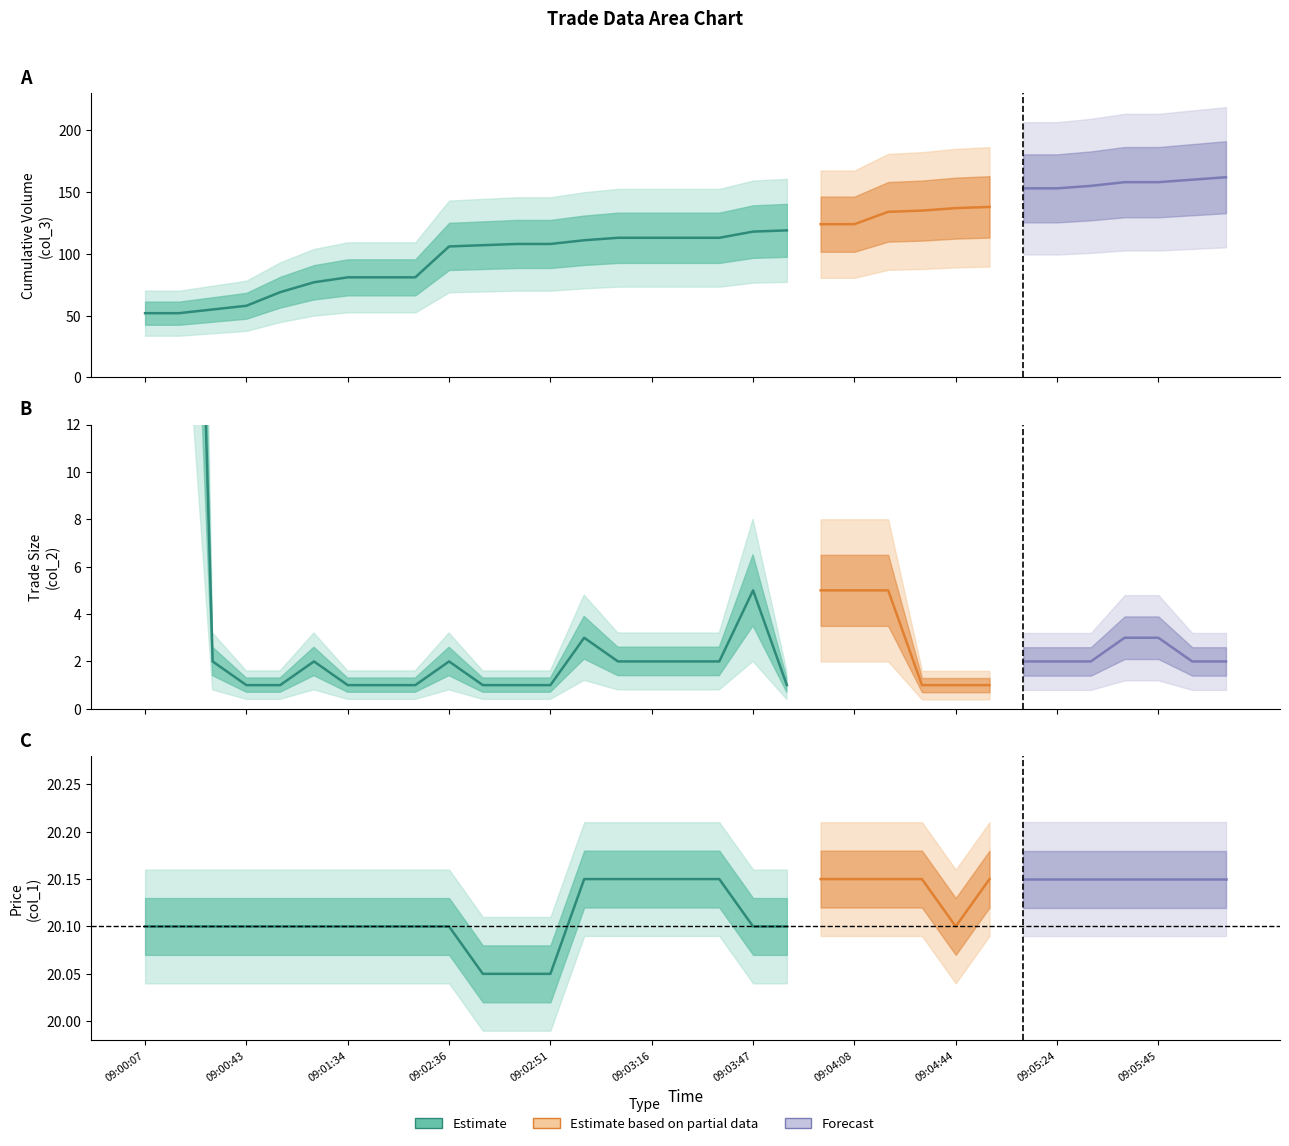

Where is Cumulative Volume (col_3) nearest to the value 107?

09:02:41